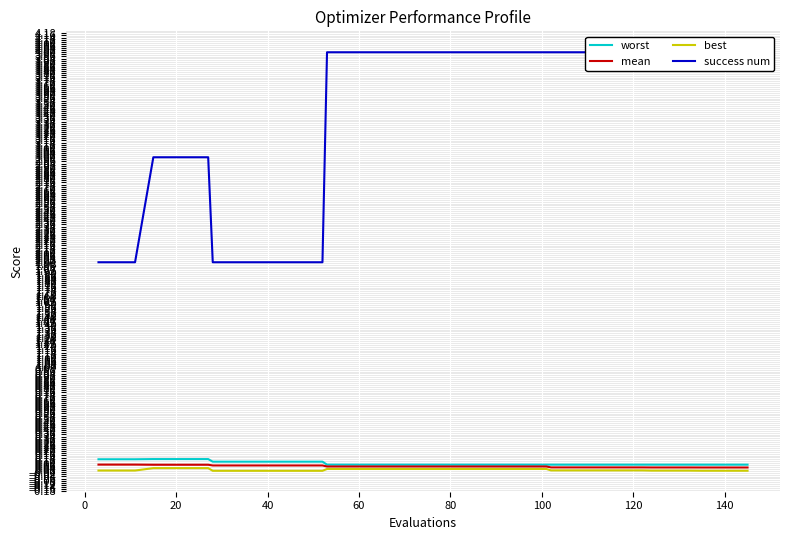

How many series are shown in this chart?

4